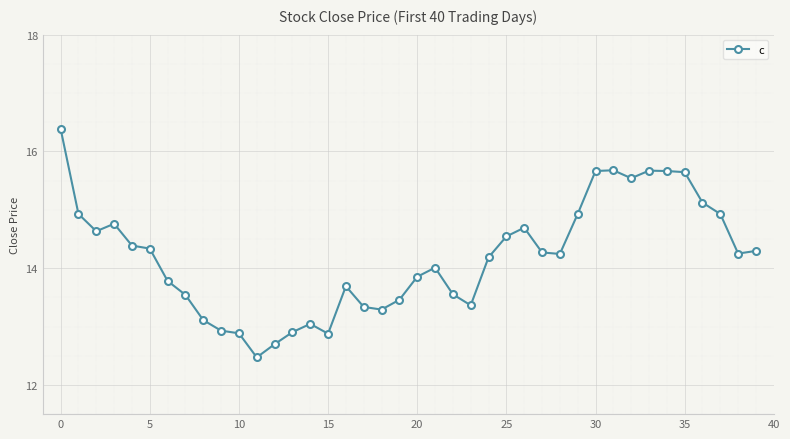

What is the minimum value shown in the chart?

12.5